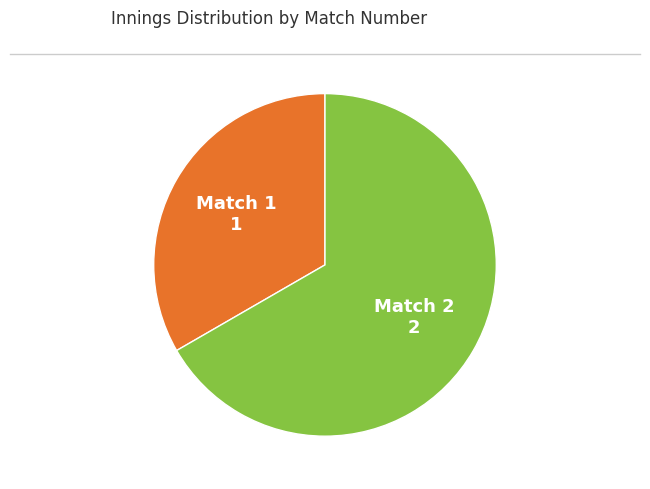

Count the number of slices in the pie.

2